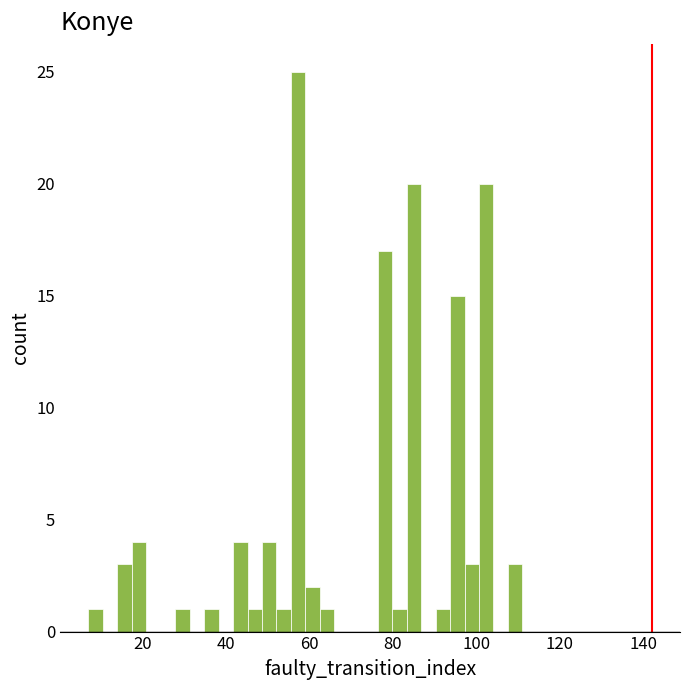

Around what value on the x-axis is the tallest bar? Give the approximate position of its centre, as read against the axis.

58